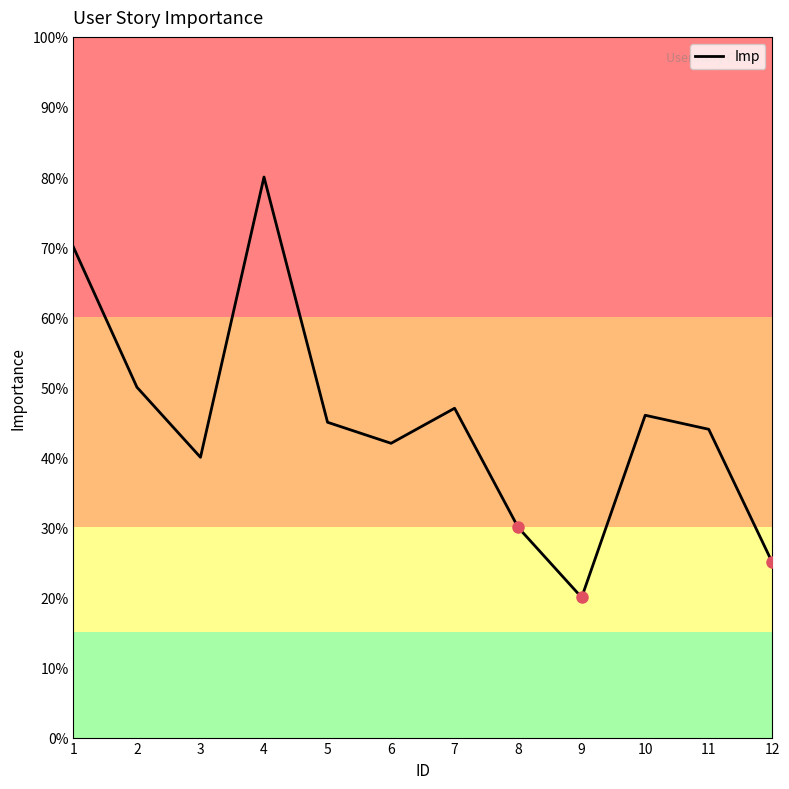

Which has a higher value, 7 or 10?

7